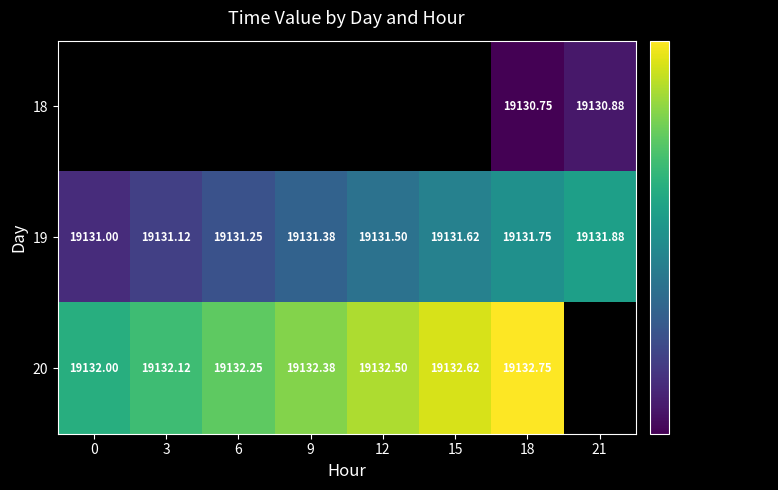

Is the value of 19 at 18 greater than the value of 18 at 21?

Yes